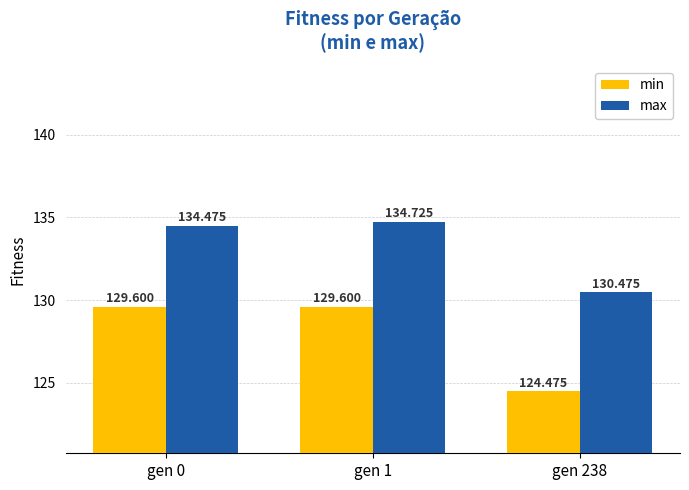

What is the total value across all series at gen 1?

264.3